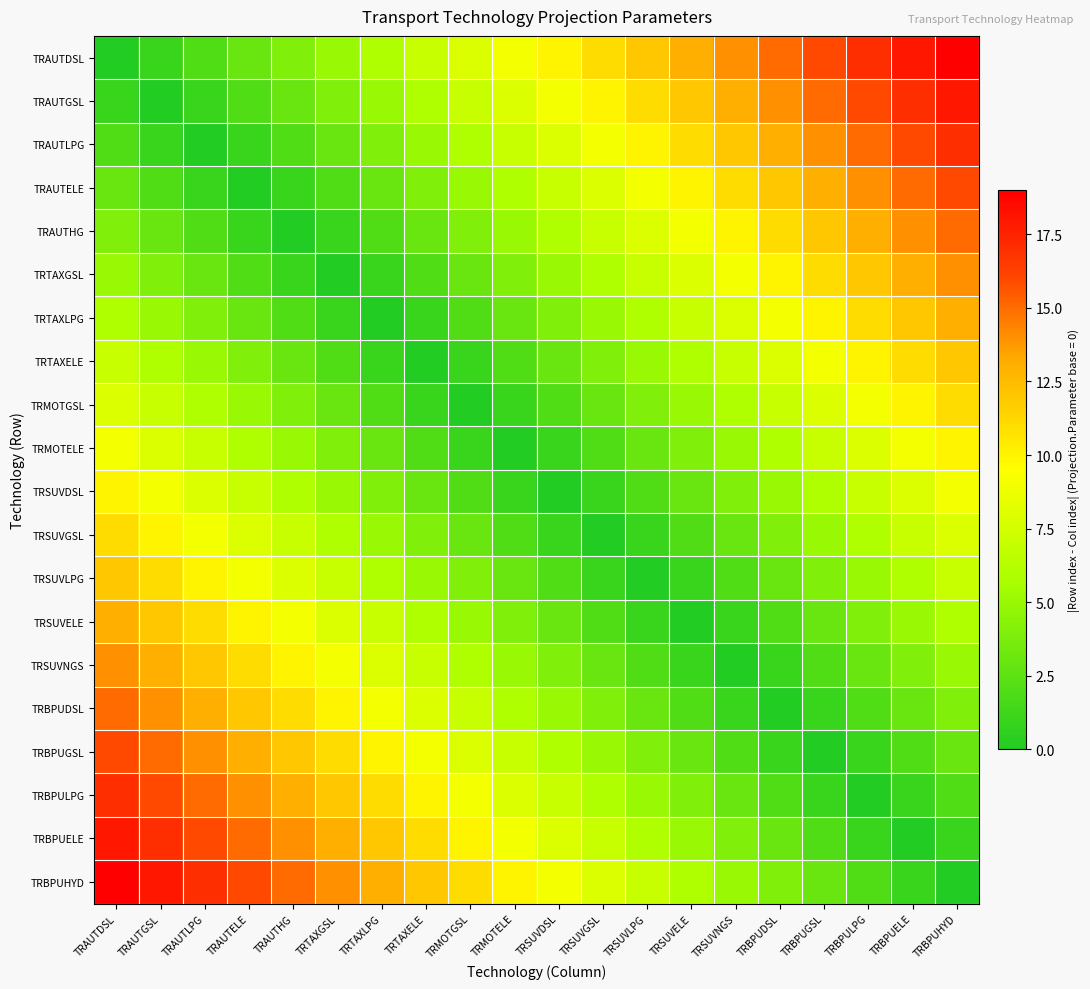

At how many categories does at least one series exceed 4?

20